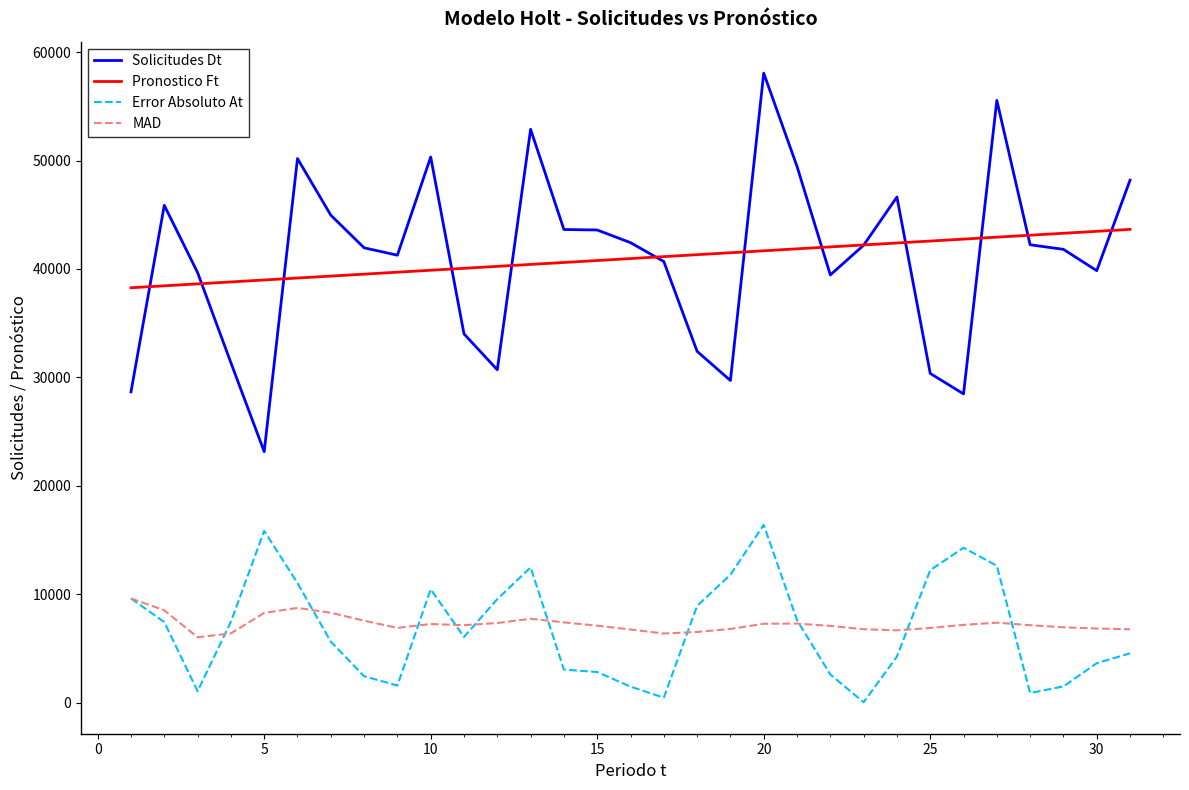

True or false: MAD and Pronostico Ft intersect in this chart.

False